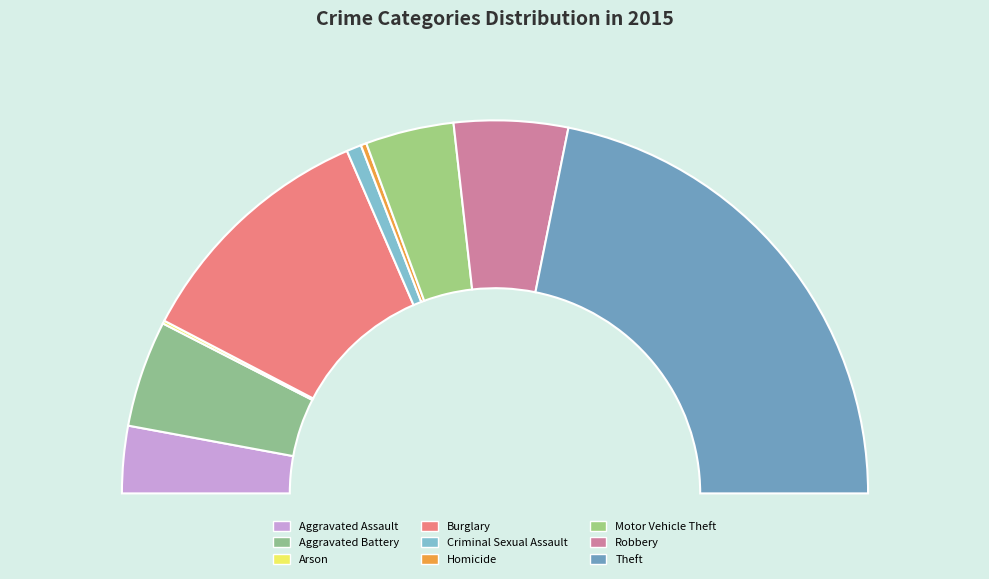

What is the change in value from Aggravated Assault to Homicide?

-162